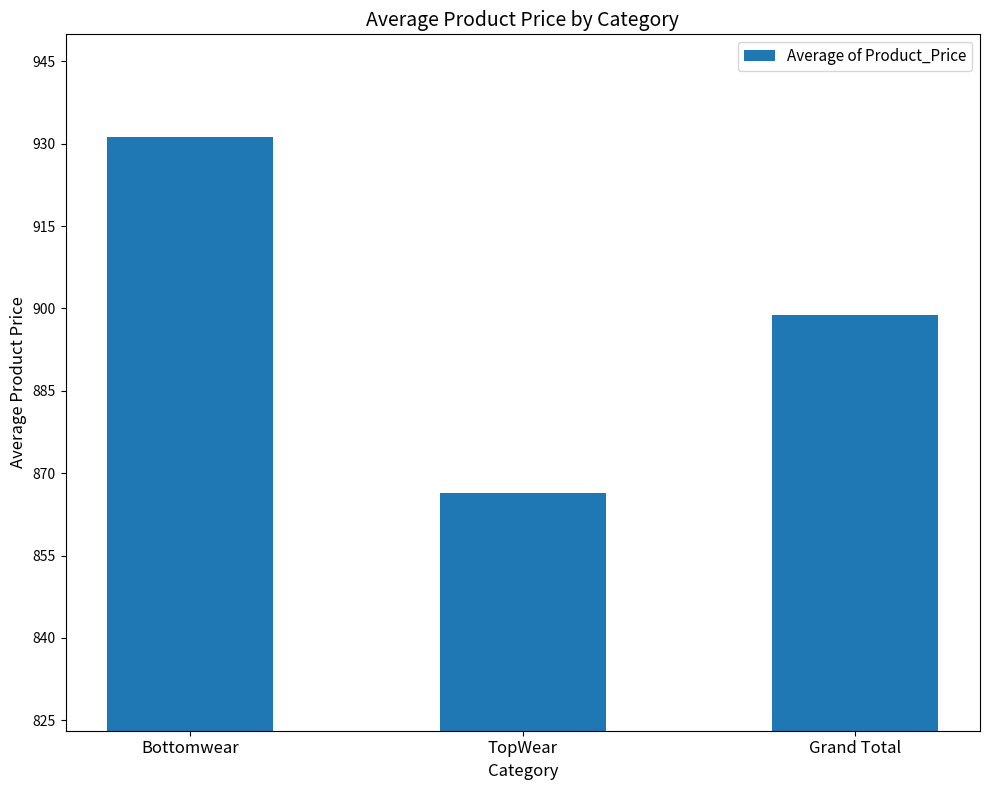

Which category has the highest value across all series?

Bottomwear